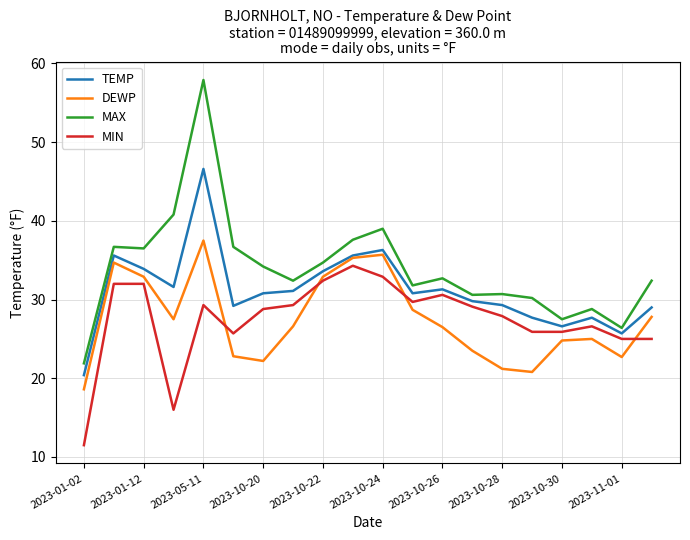

What is the difference between the second highest and minimum values in the TEMP series?

15.9